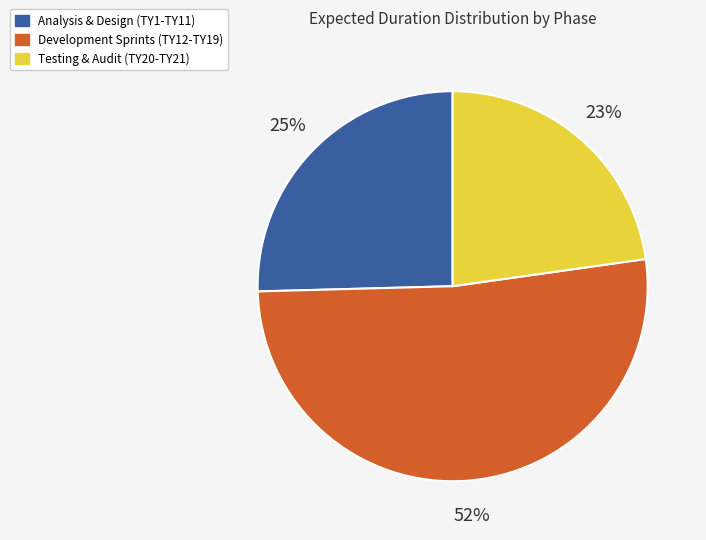

Rank the categories by value from highest to lowest.

Development Sprints (TY12-TY19), Analysis & Design (TY1-TY11), Testing & Audit (TY20-TY21)